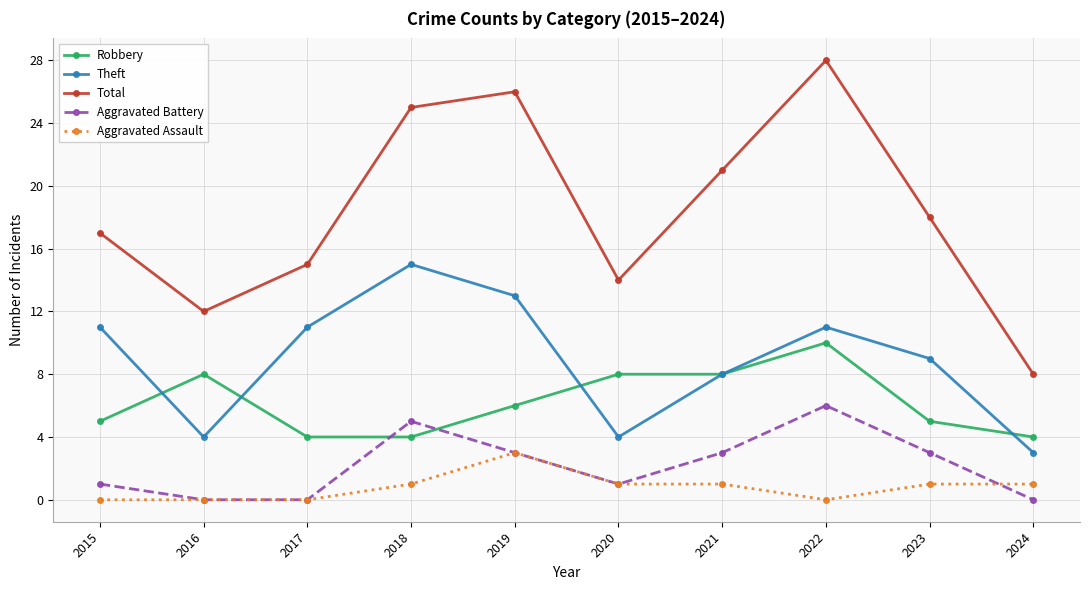

List the series in order of their peak value, lowest first.

Aggravated Assault, Aggravated Battery, Robbery, Theft, Total